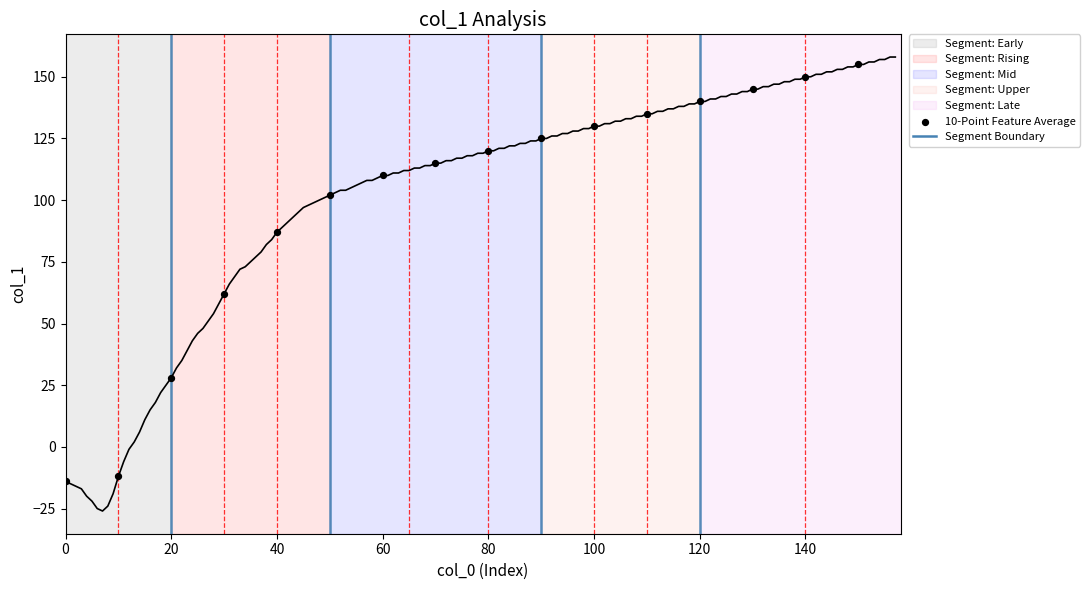

What is the range of X values (max minus min)?

150